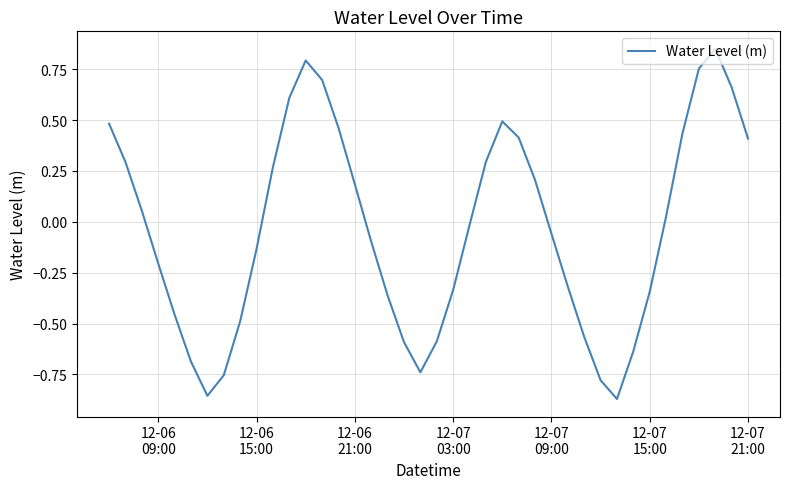

What is the difference between the maximum and minimum values?

1.7